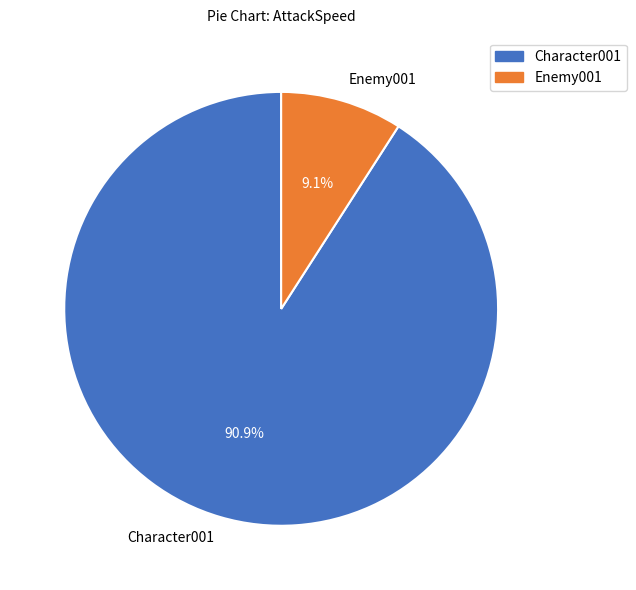

To the nearest percent, what portion does Character001 represent?

91%